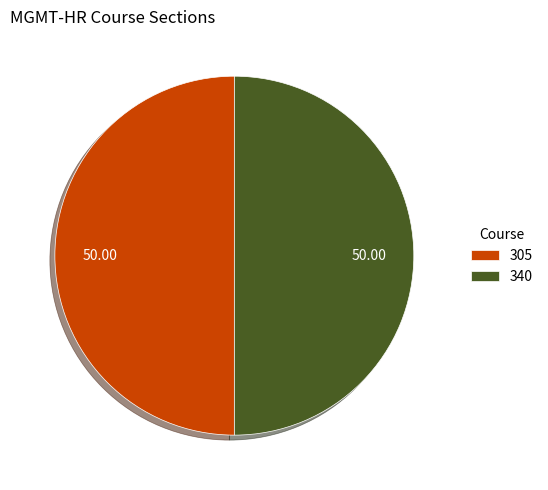

What is the ratio of the value at 305 to the value at 340?

1.0